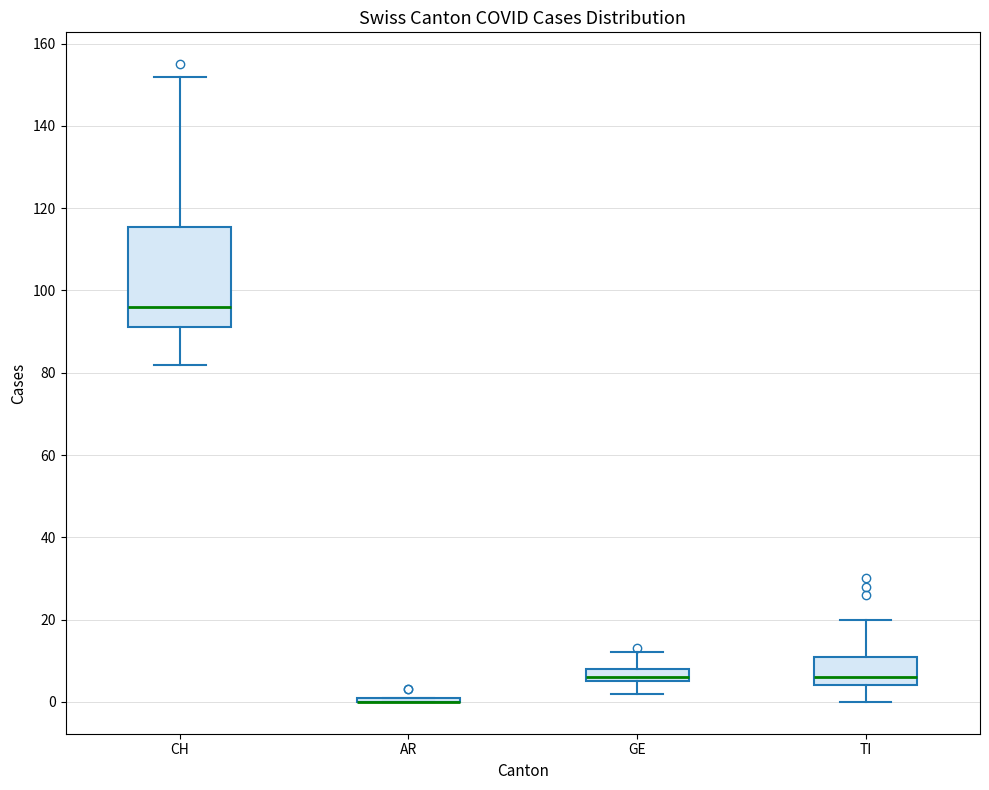

Reading left to right, transcribe this box plot: for each box, give where its median line is, the range the box spans, and where its two whiskers end, as read against the y-axis. The values are not printed on the chart, so give them approximately, as read against the axis.

CH: median 96, box 92 to 116, whiskers 82 to 152
AR: box collapsed to a line at 0, whiskers 0 to 2
GE: median 6 (just above the box's lower edge), box 6 to 8, whiskers 2 to 12
TI: median 6, box 4 to 12, whiskers 0 to 20